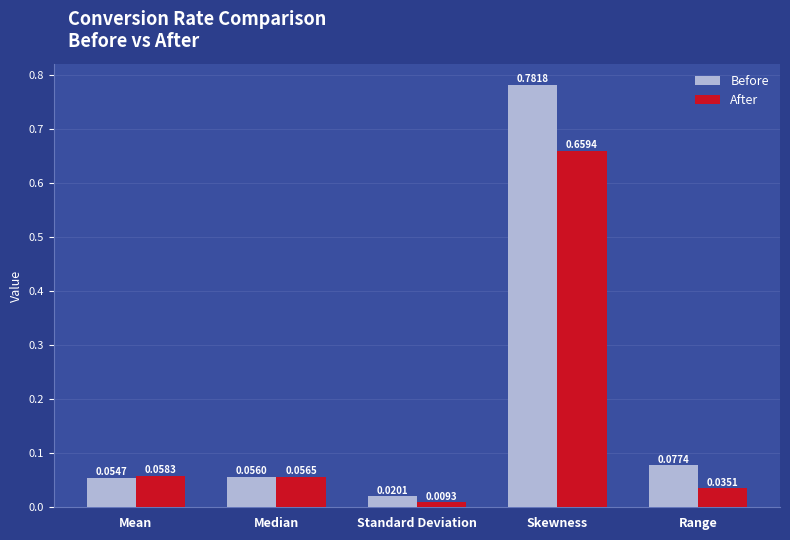

How many categories are shown in the chart?

5